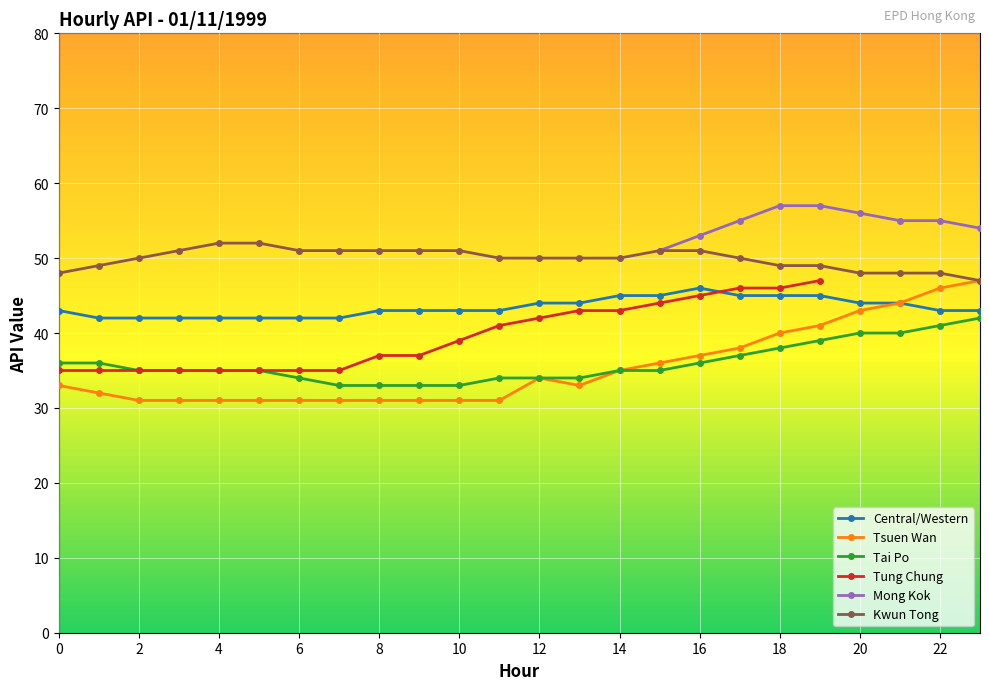

The Tsuen Wan series shows 18 at 11. True or false?

False